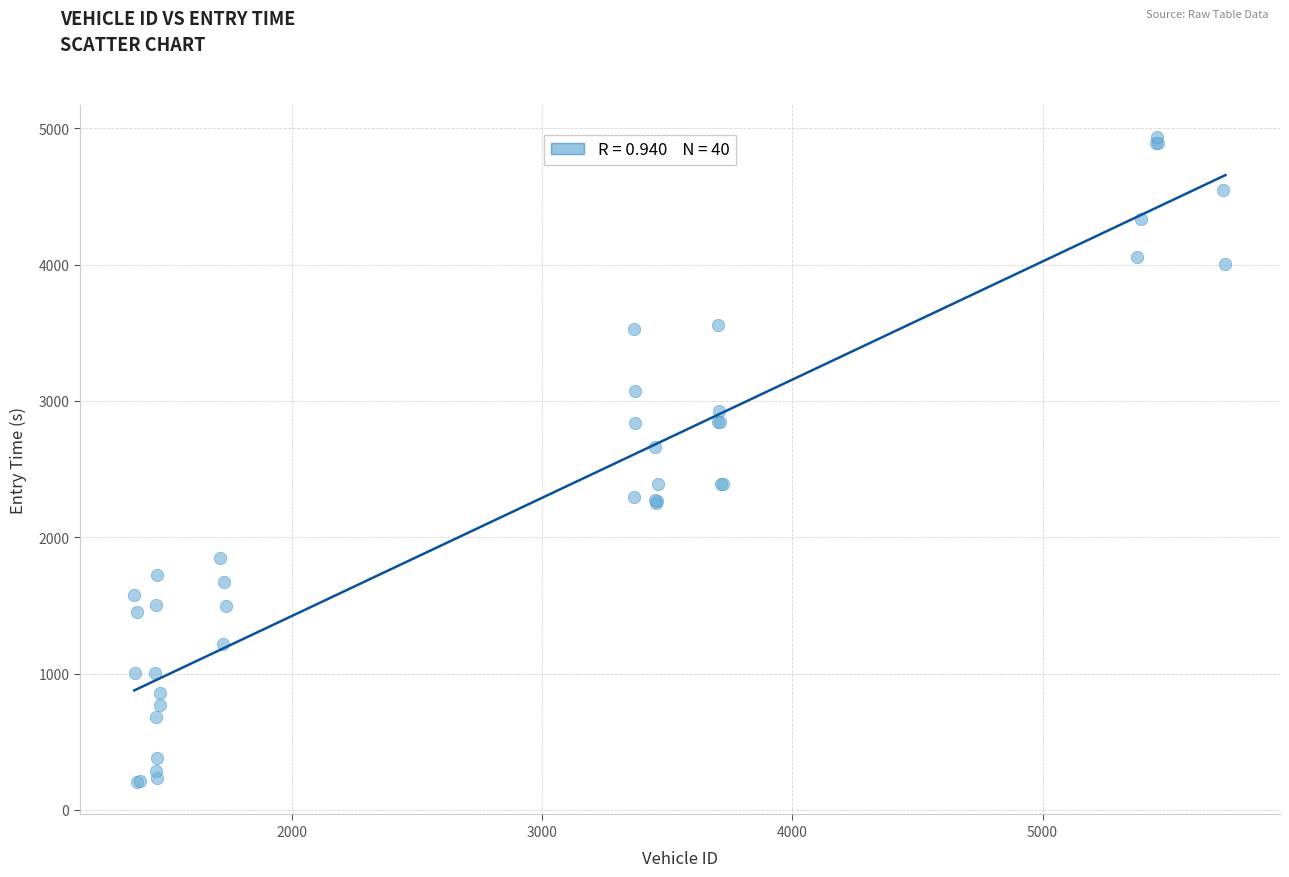

What Y value in the scatter plot is closest to 2568?

2661.2